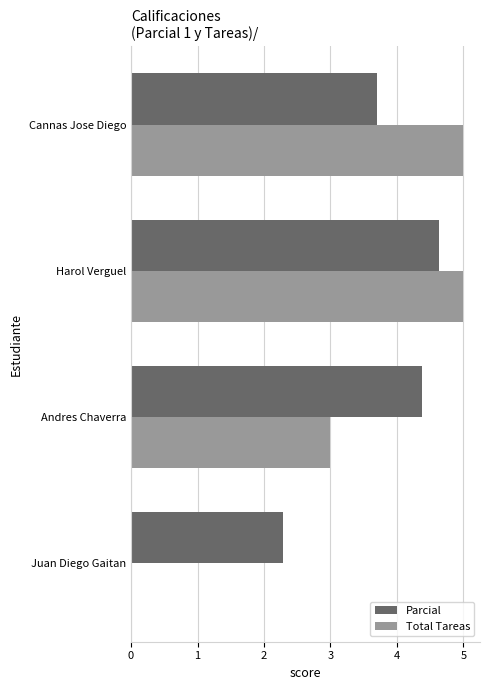

Which series has the largest total across all categories?

Parcial